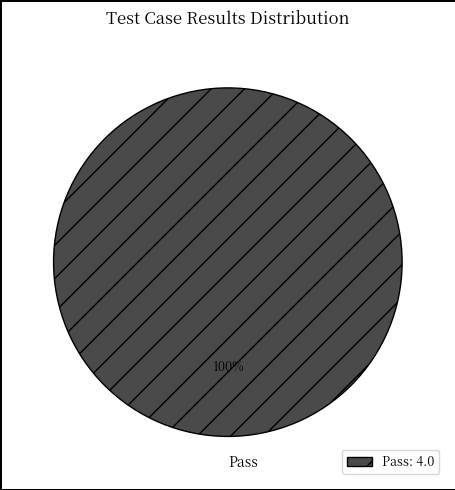

Is there any slice that represents more than half of the pie?

Yes